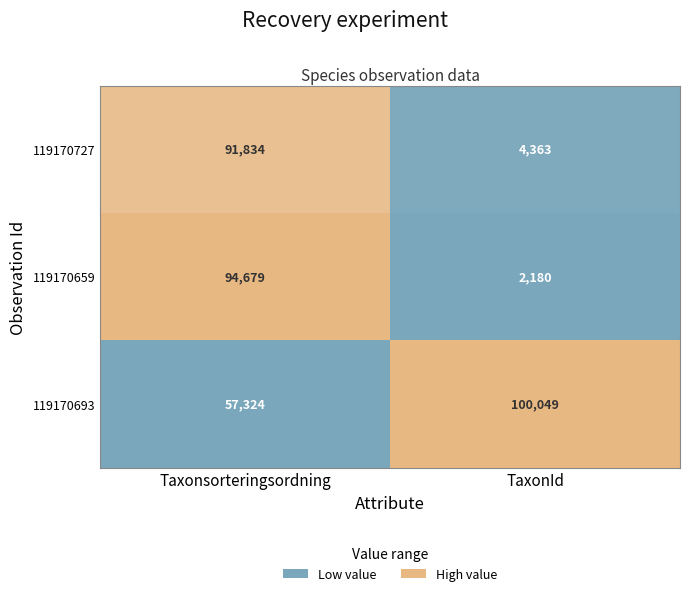

What is the difference between the maximum and minimum values in the 119170659 series?

92499